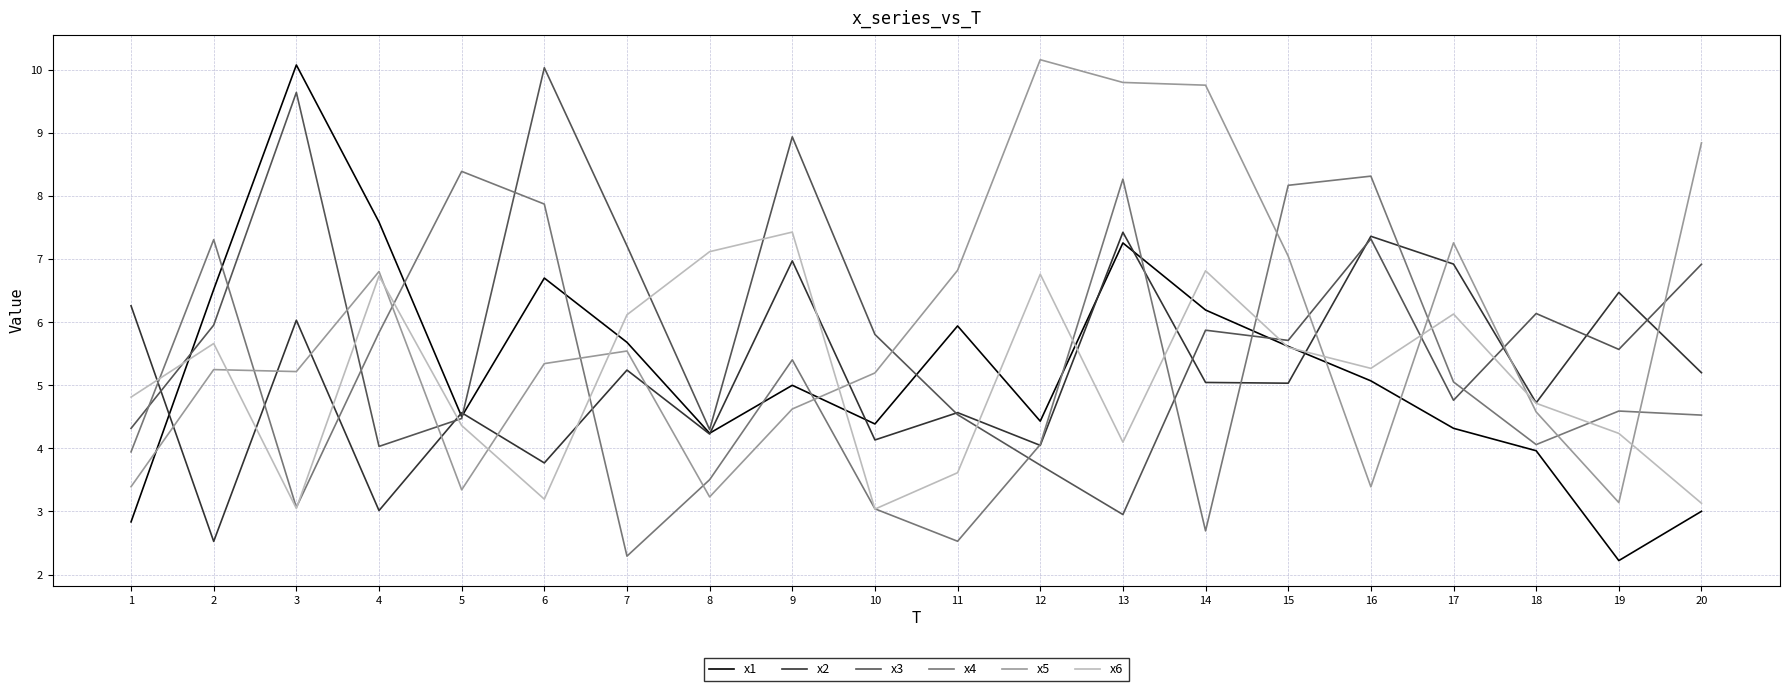

The value of x4 at 11 is 2.5. True or false?

True